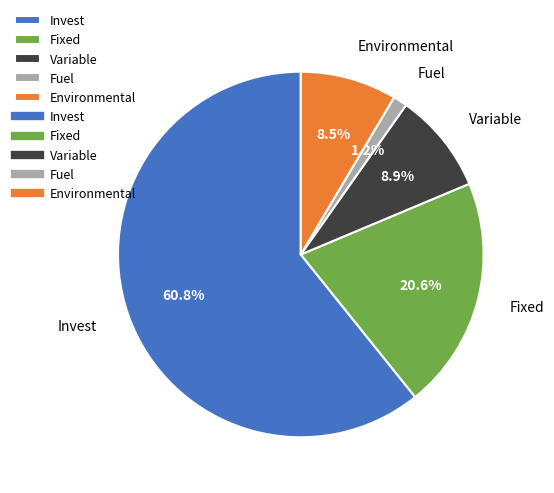

Count the number of slices in the pie.

5